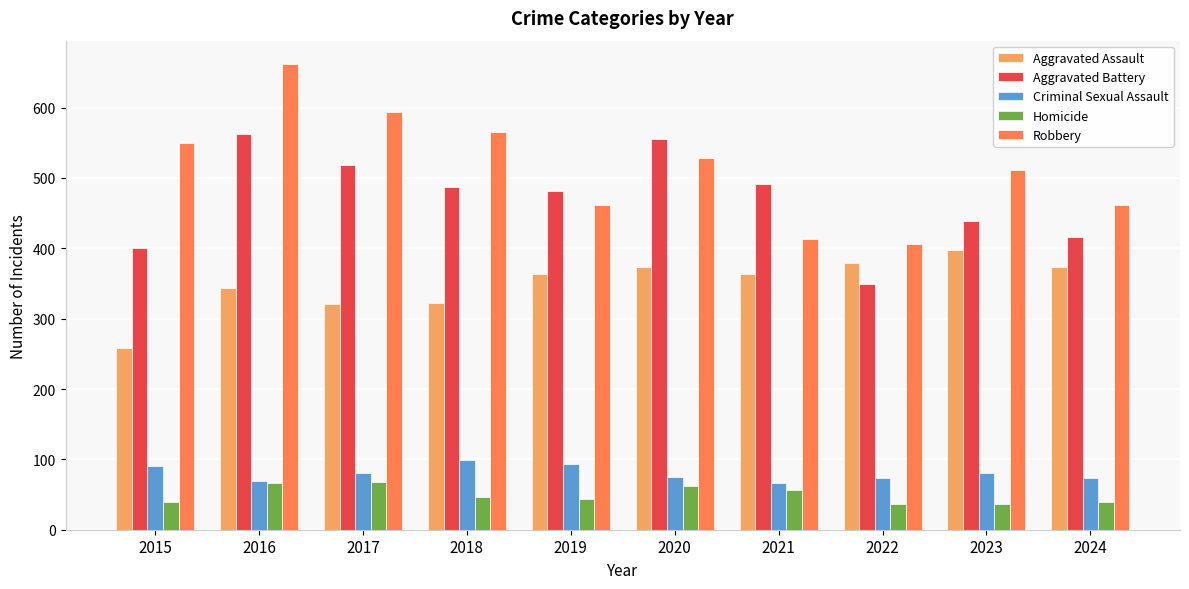

At 2018, list the series in order from largest to smallest.

Robbery, Aggravated Battery, Aggravated Assault, Criminal Sexual Assault, Homicide